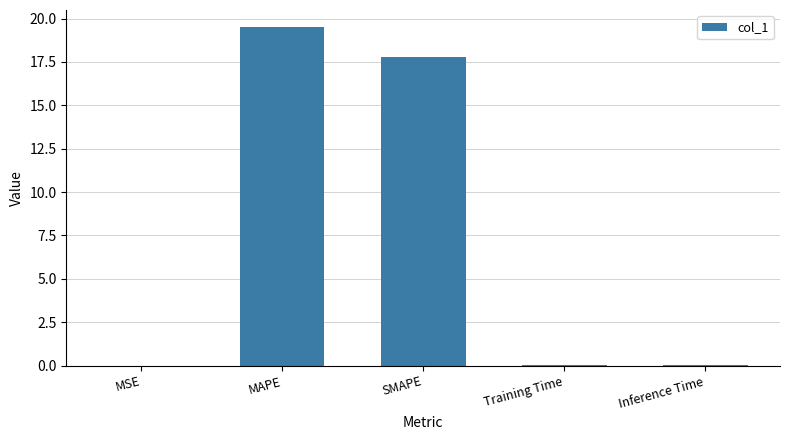

Are the bars horizontal?

No